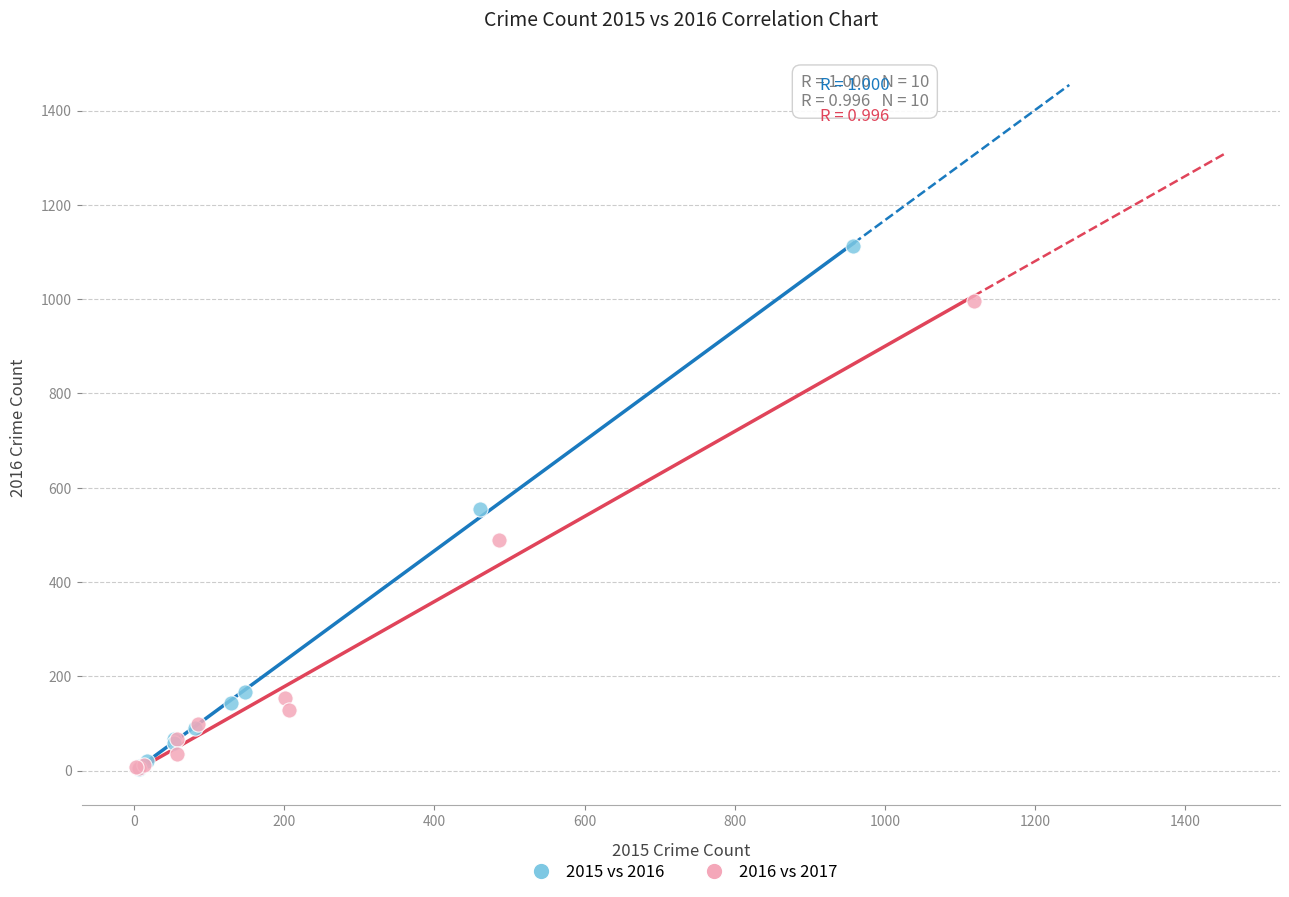

Which series reaches the maximum Y coordinate?

2015 vs 2016